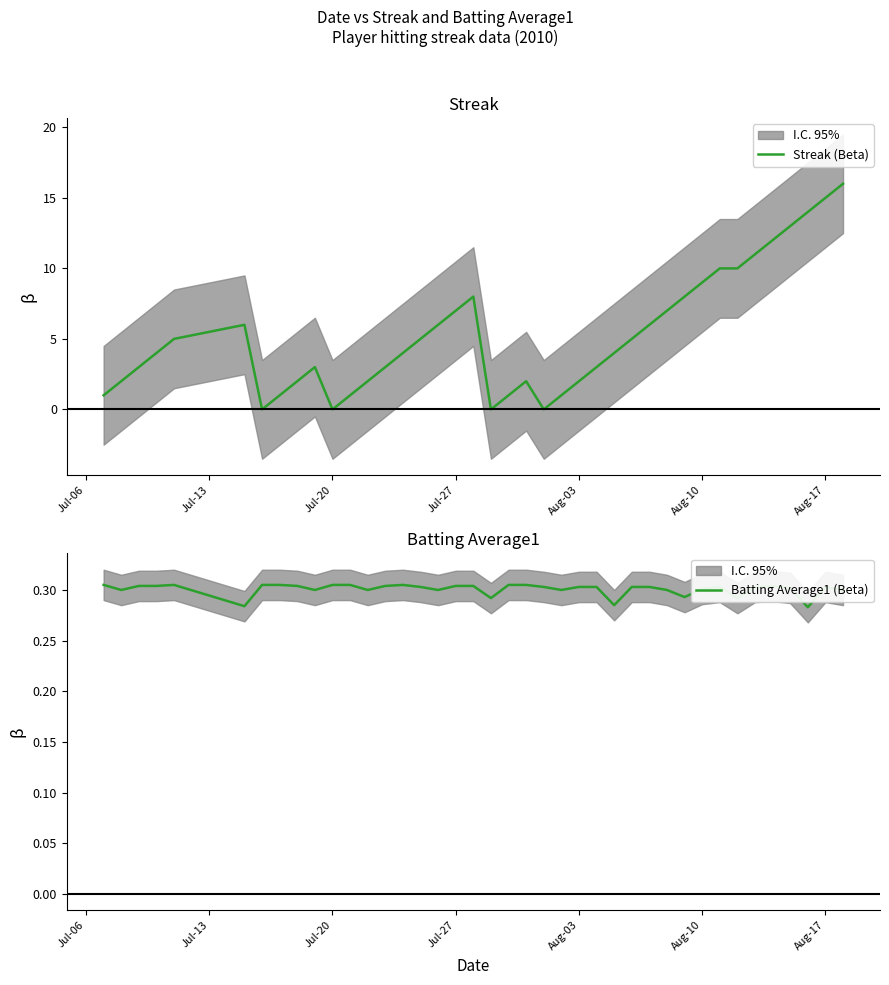

Is it true that Batting Average1 (Beta) equals 0.3 at Aug-17?

True